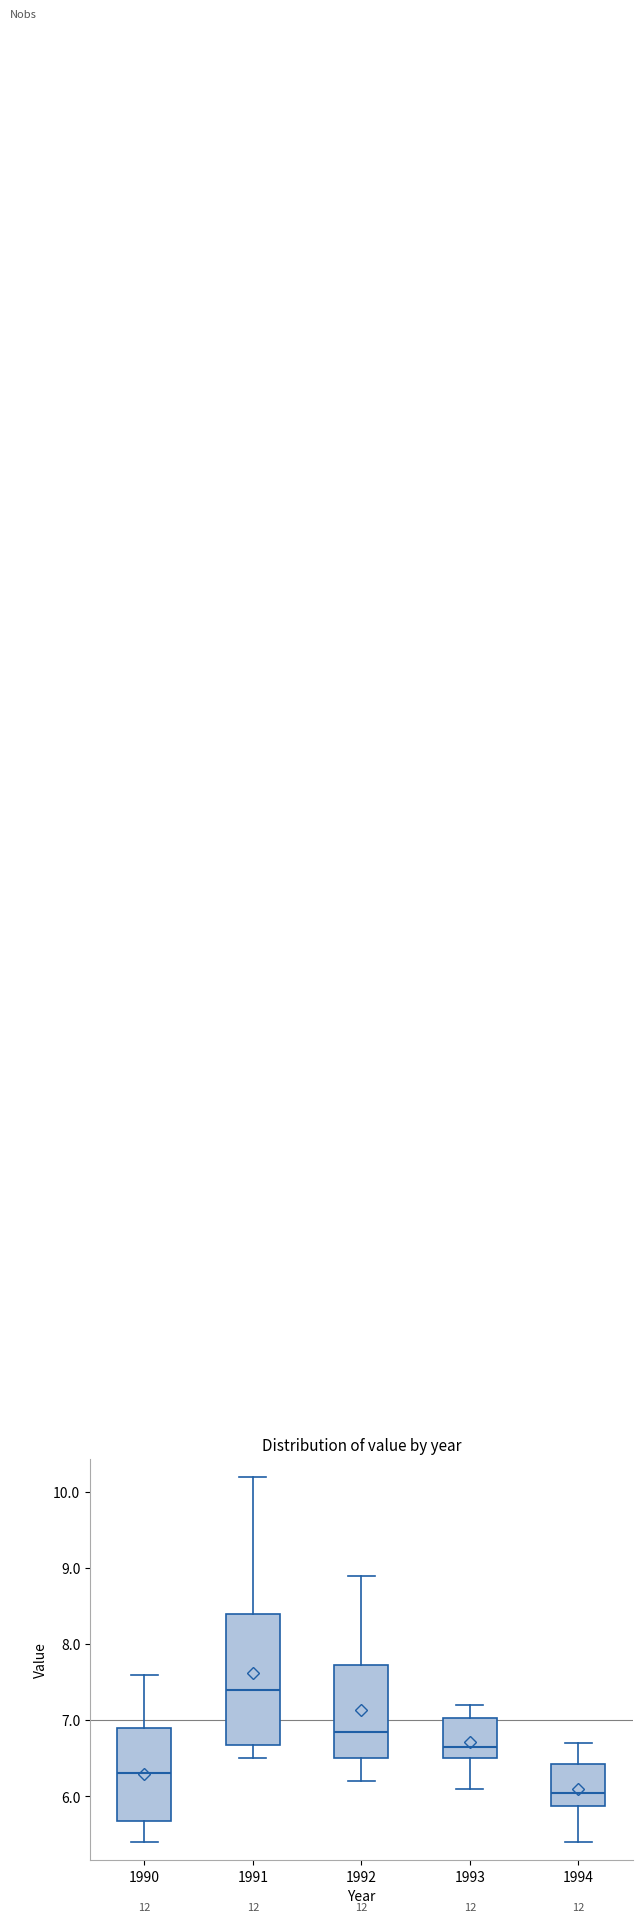

Comparing the boxes themselves (not the whiskers), which one is the tallest?

1991